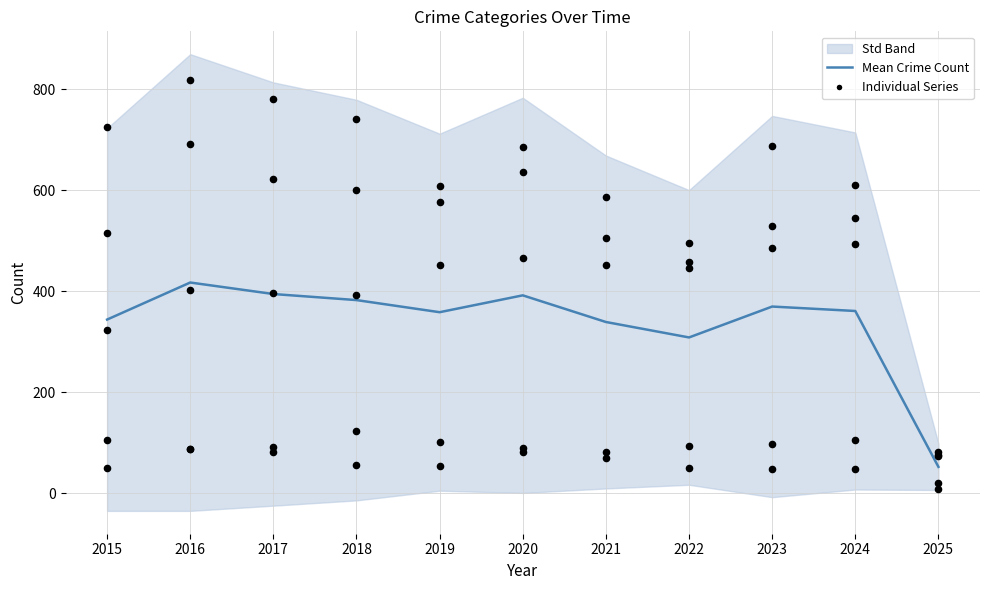

Is the value of Aggravated Assault at 2023 greater than the value of Mean Crime Count at 2024?

Yes